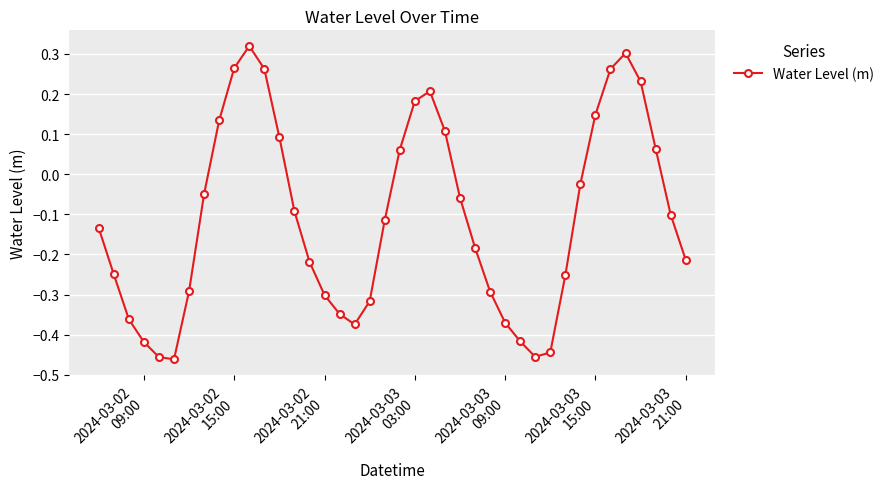

How many values exceed 0?

14